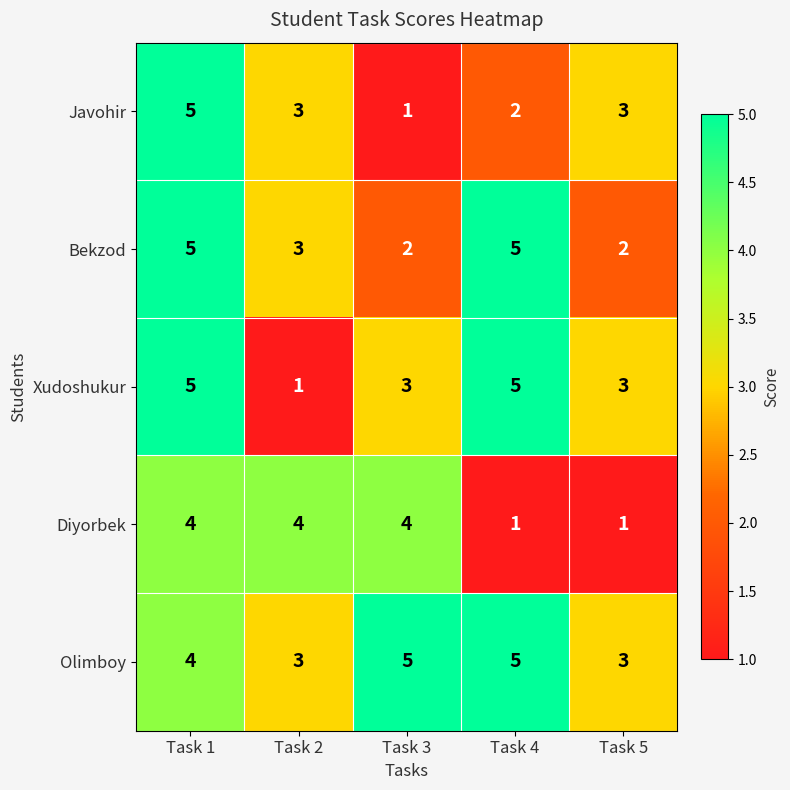

How many data points in Olimboy are less than 4?

2